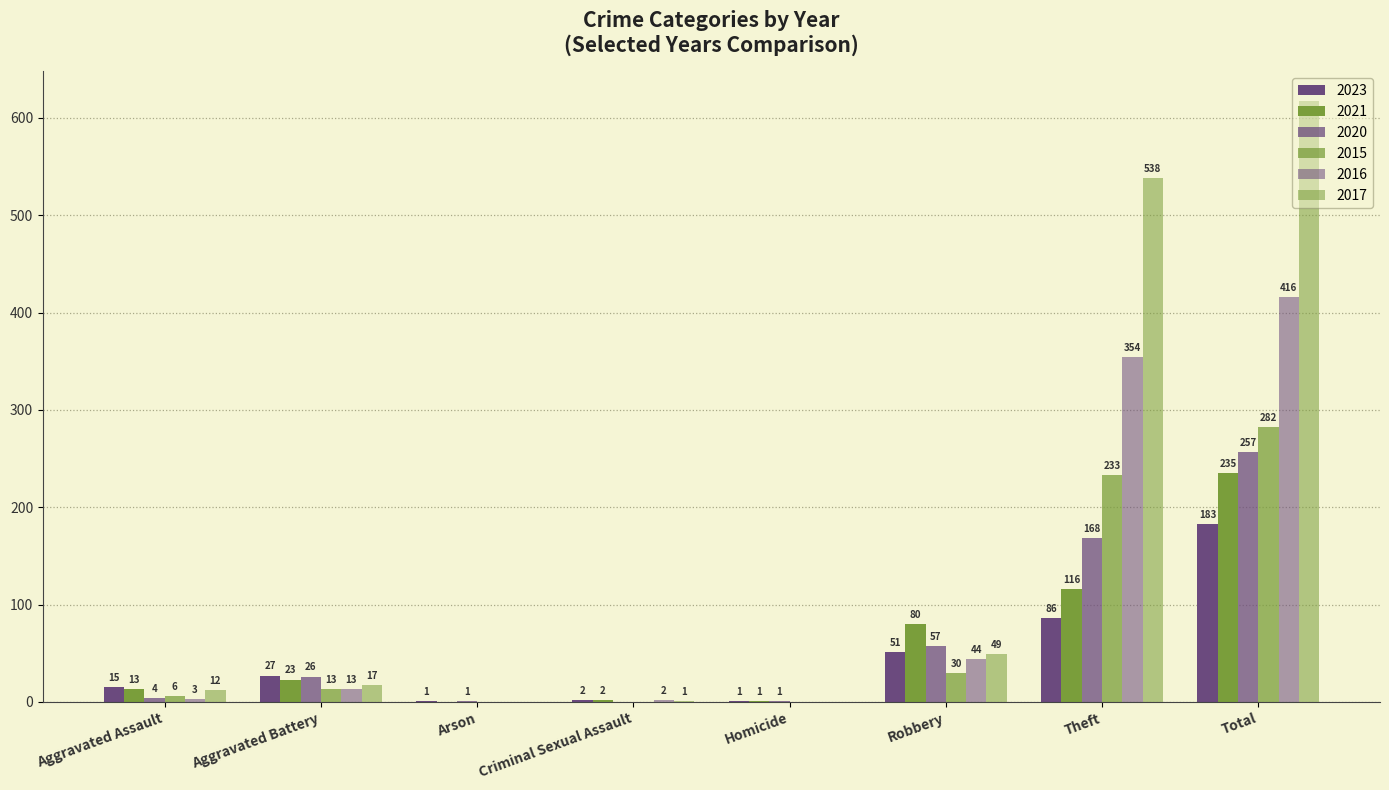

How many categories are shown in the chart?

8